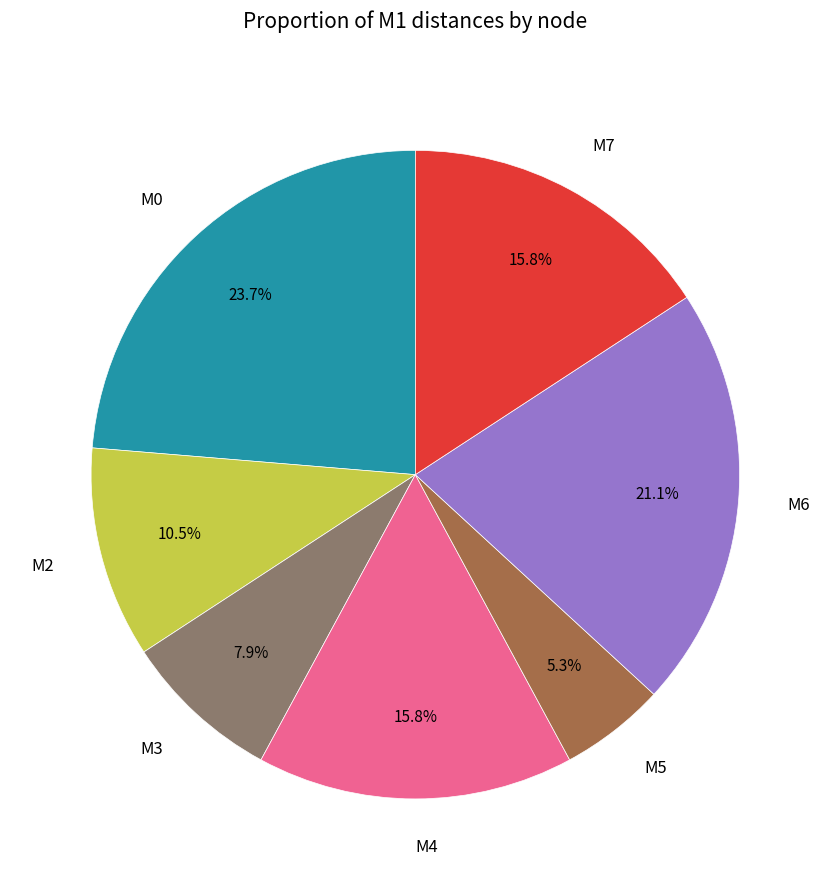

What is the largest slice in the pie chart?

M0